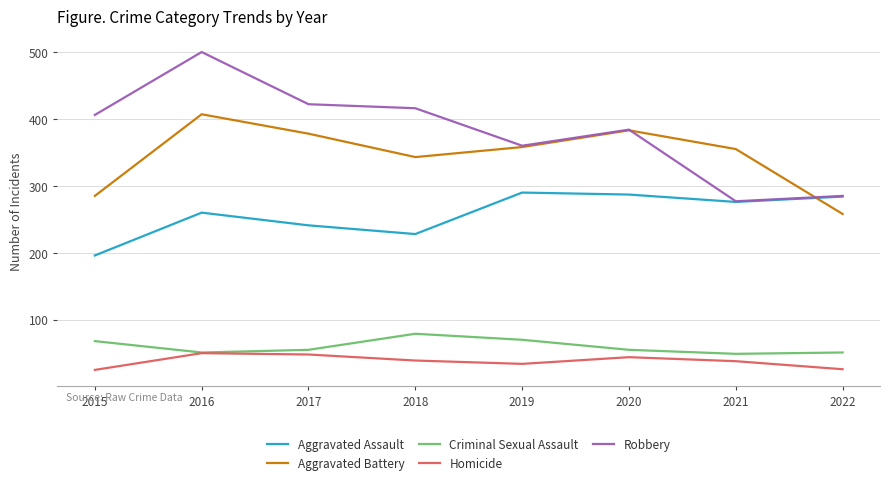

Where is Aggravated Battery nearest to the value 332?

2018